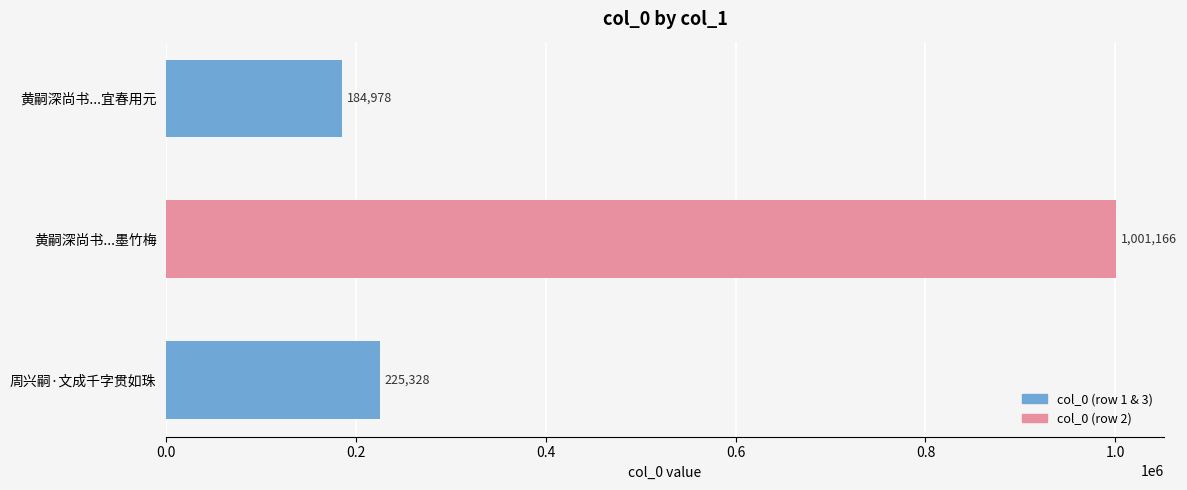

What is the difference between the values at 黄嗣深尚书...宜春用元 and 周兴嗣·文成千字贯如珠?

40350